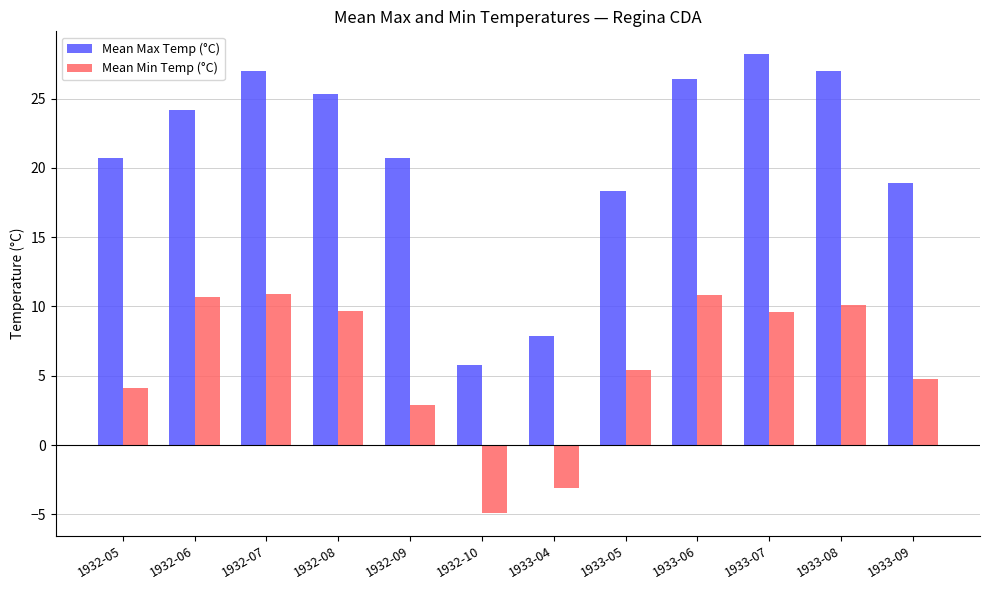

Which series has the widest spread of values?

Mean Max Temp (°C)